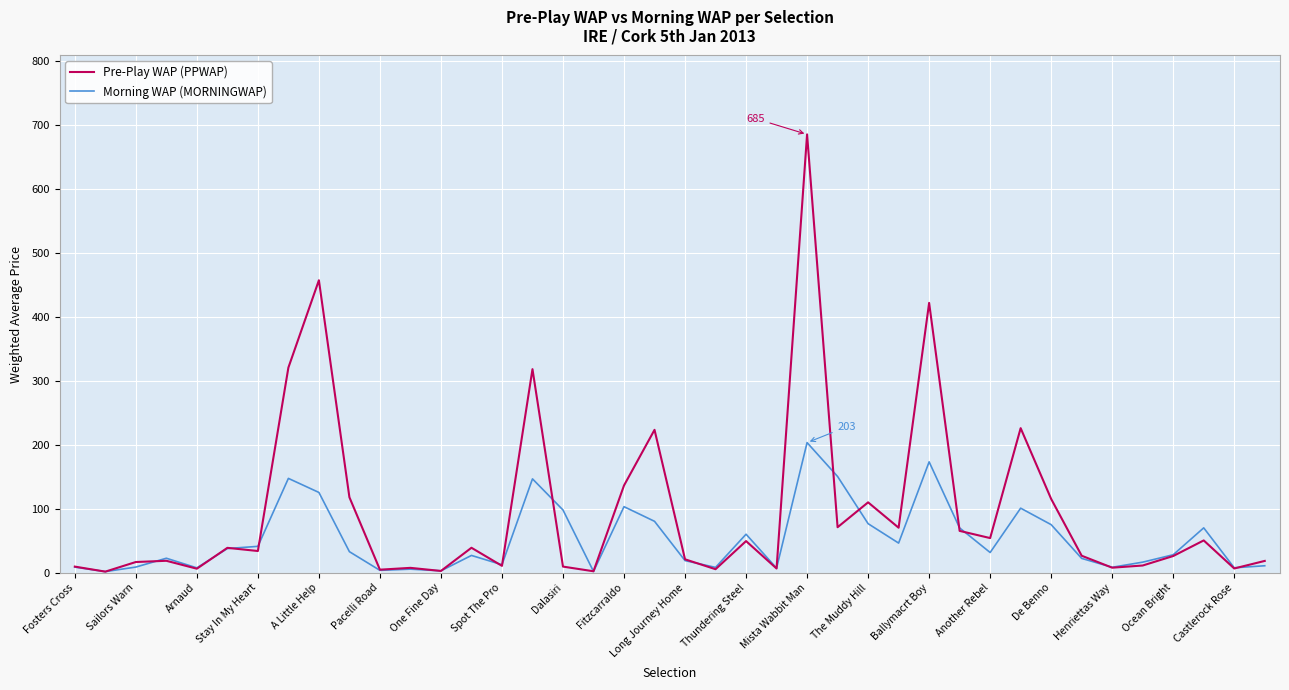

Which series ends up on top after the final intersection of Morning WAP (MORNINGWAP) and Pre-Play WAP (PPWAP)?

Pre-Play WAP (PPWAP)